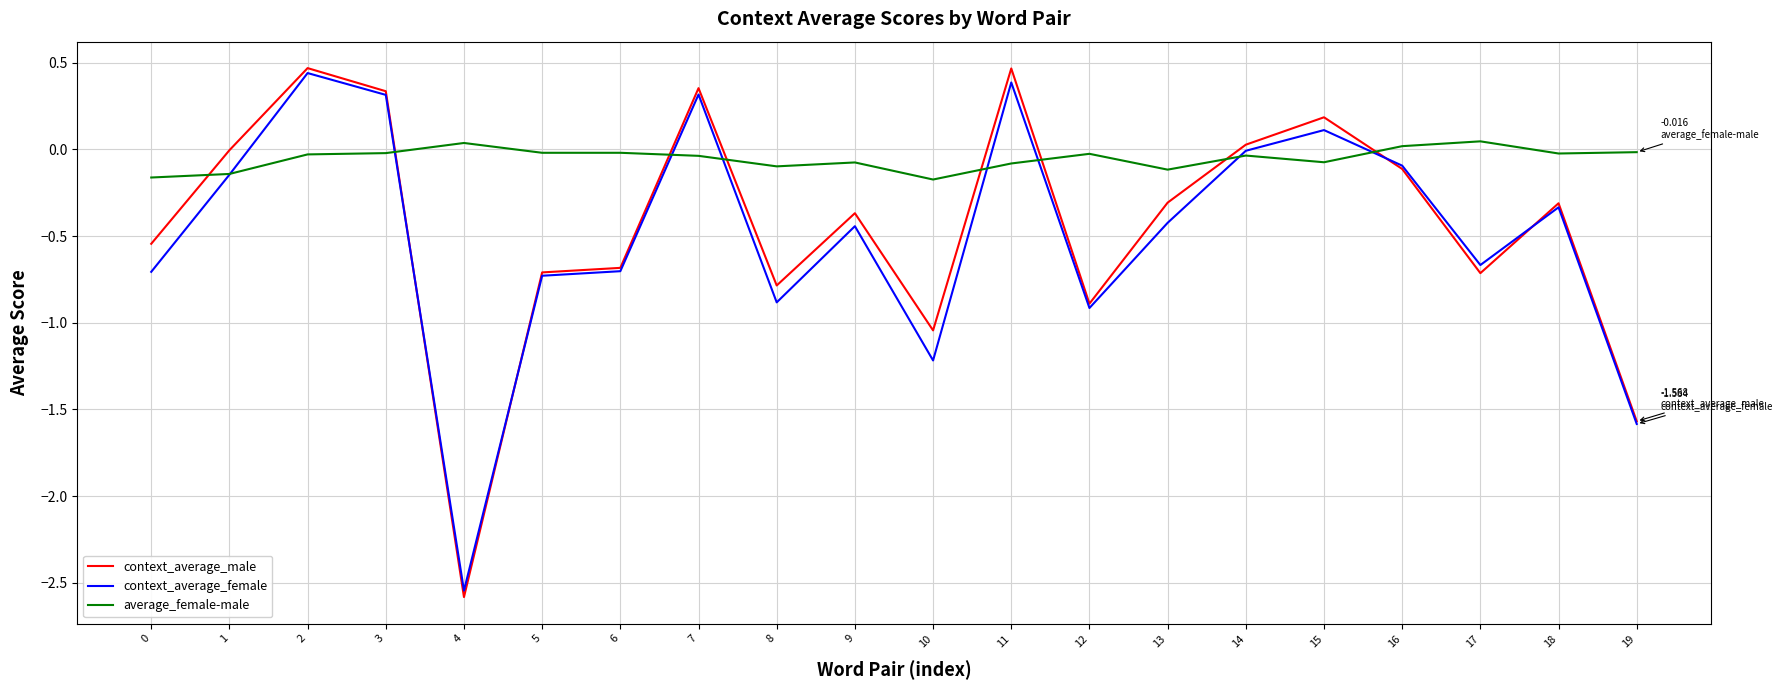

Which category has the lowest value across all series?

4